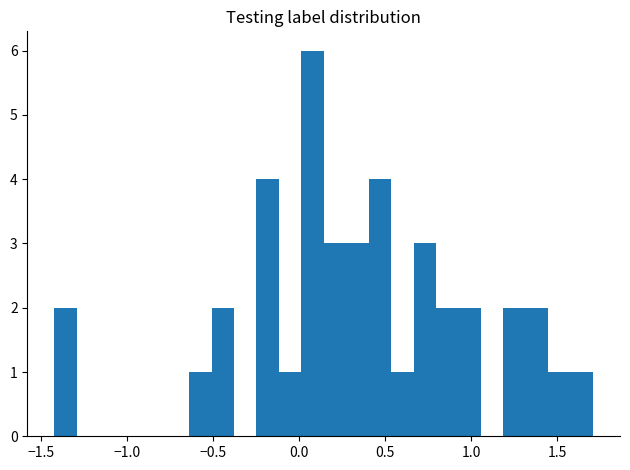

Around what value on the x-axis is the tallest bar? Give the approximate position of its centre, as read against the axis.

0.10